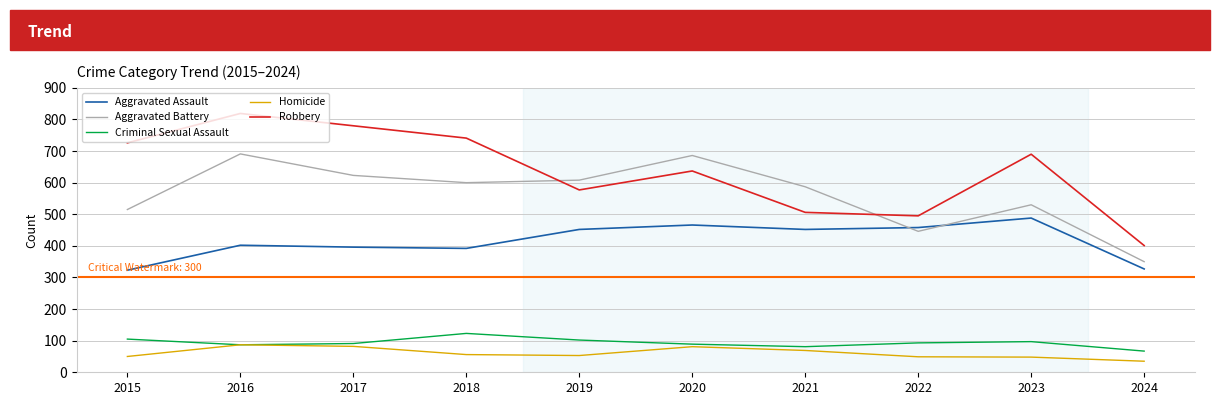

True or false: Criminal Sexual Assault and Robbery intersect in this chart.

False